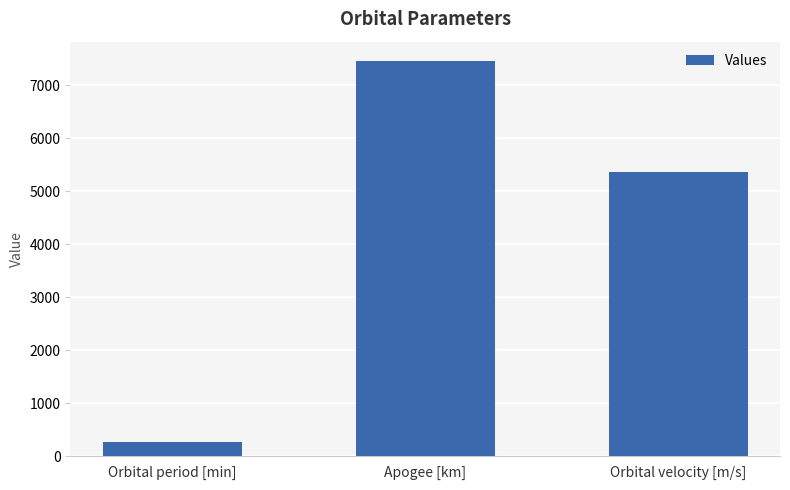

List the labels in order of value, largest first.

Apogee [km], Orbital velocity [m/s], Orbital period [min]